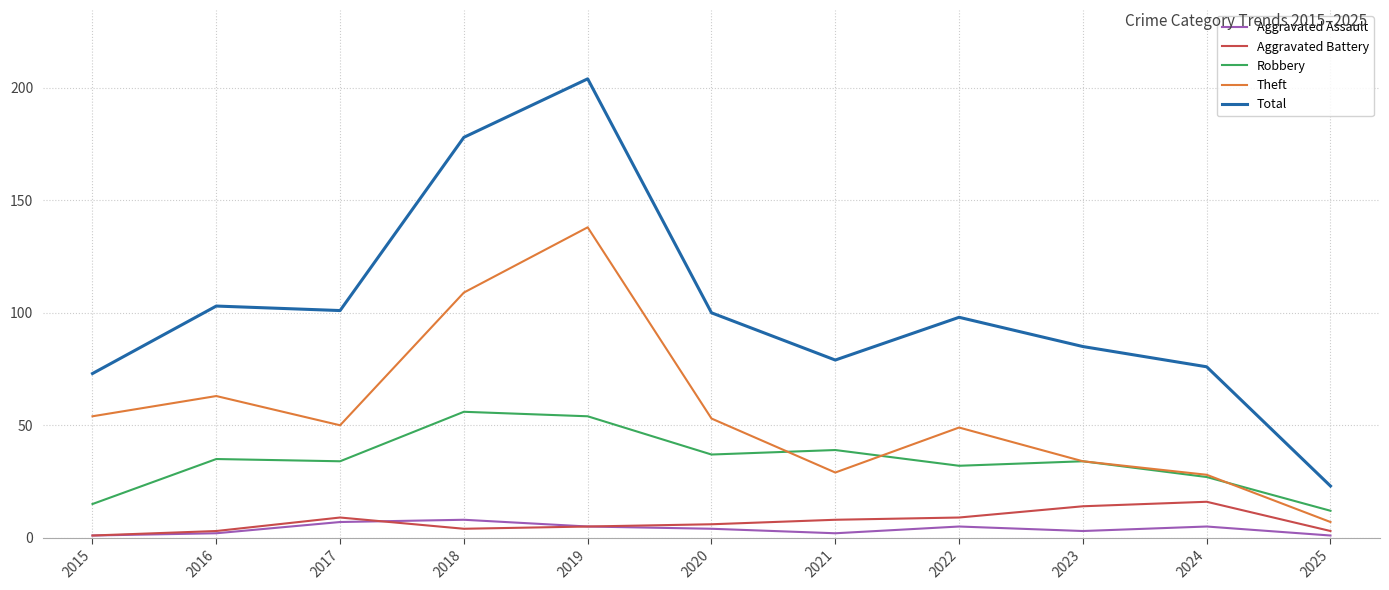

Read the Aggravated Battery value at 2022, to the nearest 10.

10